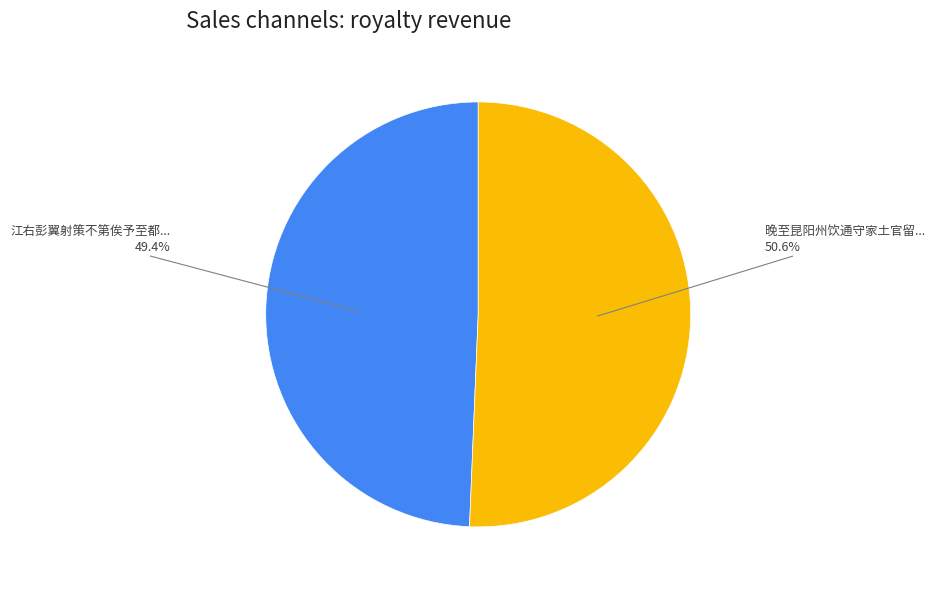

What is the ratio of the value at 江右彭翼射策不第俟予至都... to the value at 晚至昆阳州饮通守家土官留...?

1.0